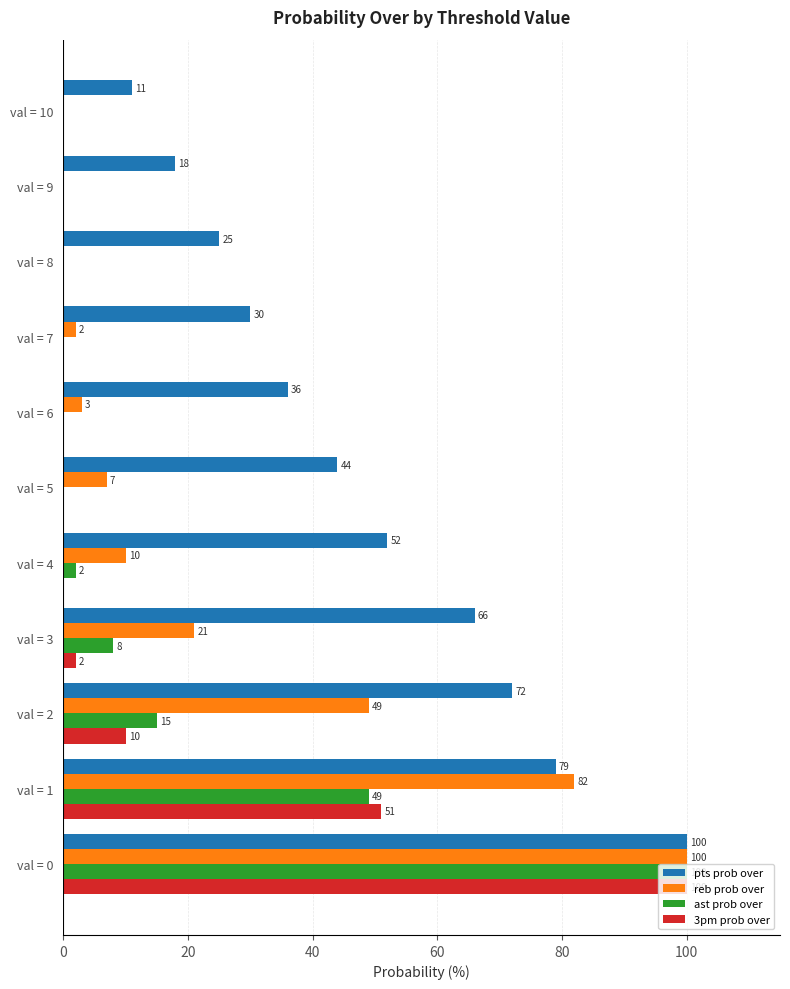

Is it true that pts prob over equals 120 at val = 2?

False